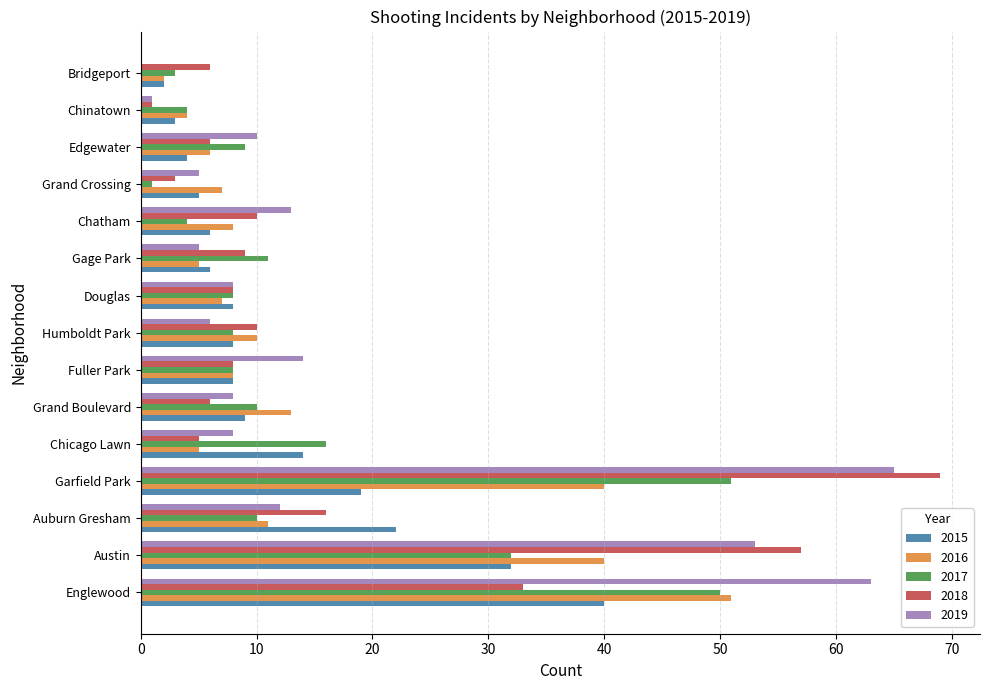

Read the 2019 value at Chatham.

13